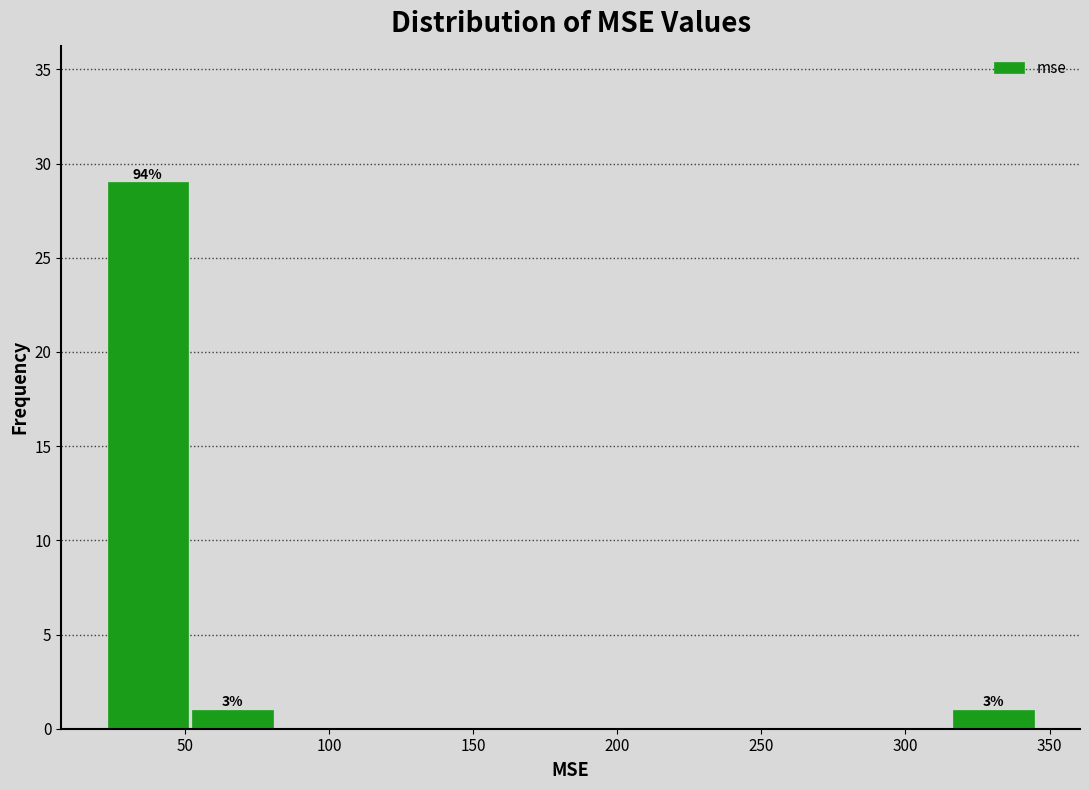

Which range on the x-axis has the tallest bar?

20 to 50